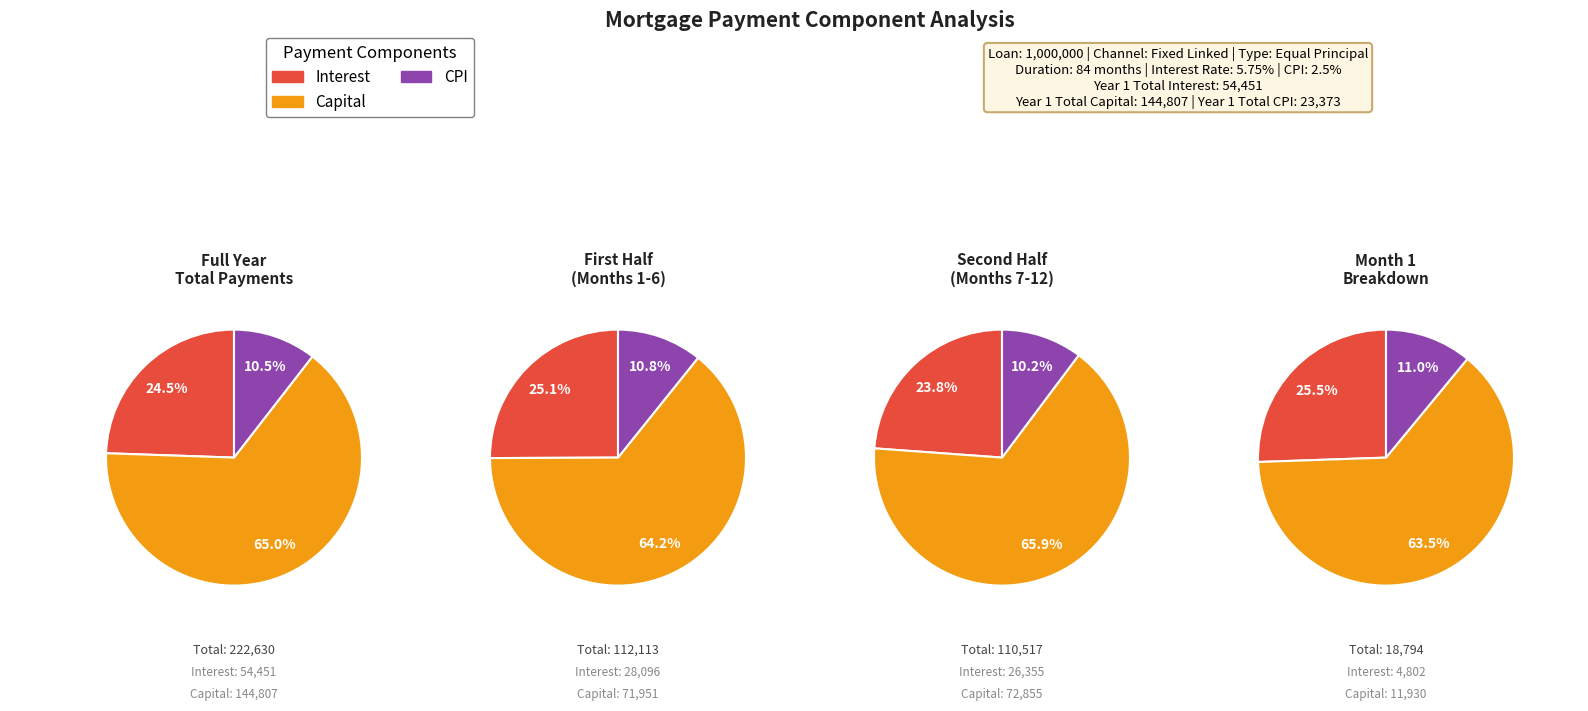

The Month 5 slice represents 1% of the pie. True or false?

False